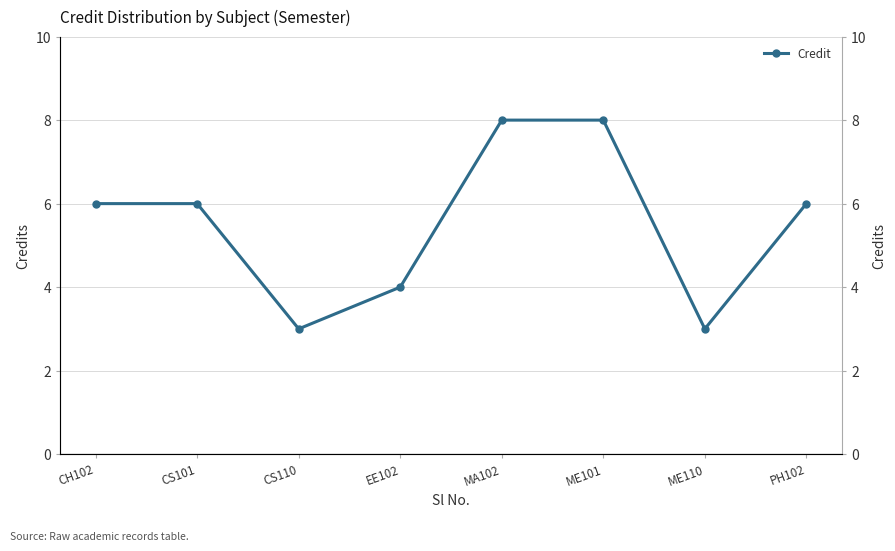

What is the label of the 8th point from the left?

PH102